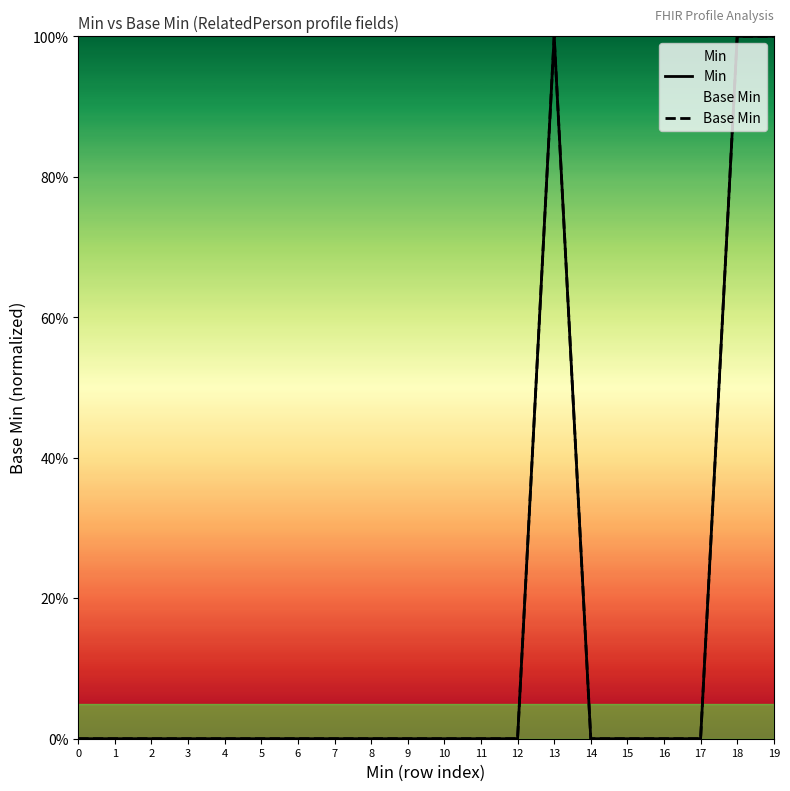

Reading left to right, list all the values displayed in this chart.

Min: 0	0	0	0	0	0	0	0	0	0	0	0	0	1	0	0	0	0	1	1
Base Min: 0	0	0	0	0	0	0	0	0	0	0	0	0	1	0	0	0	0	1	1